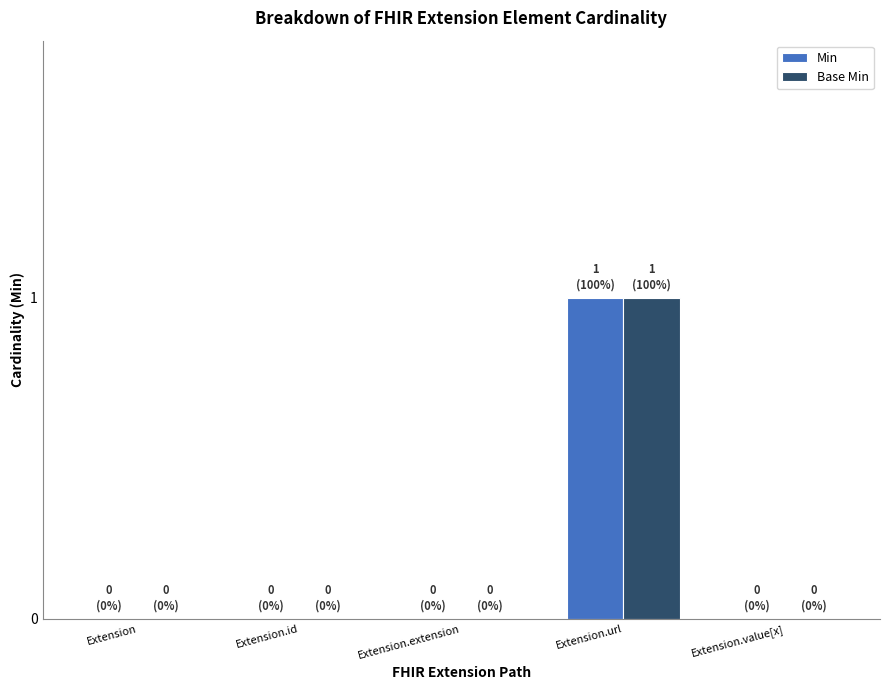

How many data points does each series have?

5